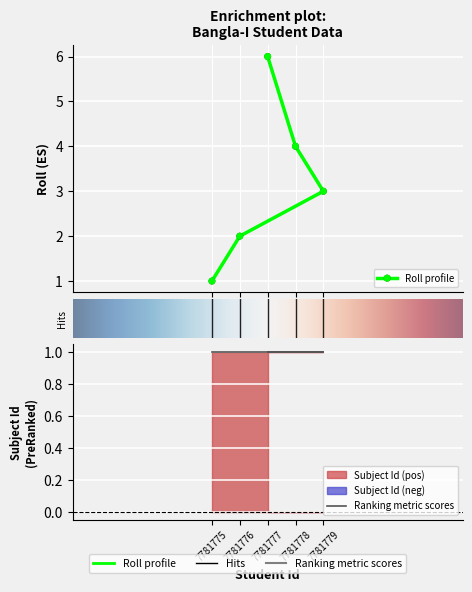

Is it true that the value at 7781778 is 7?

False